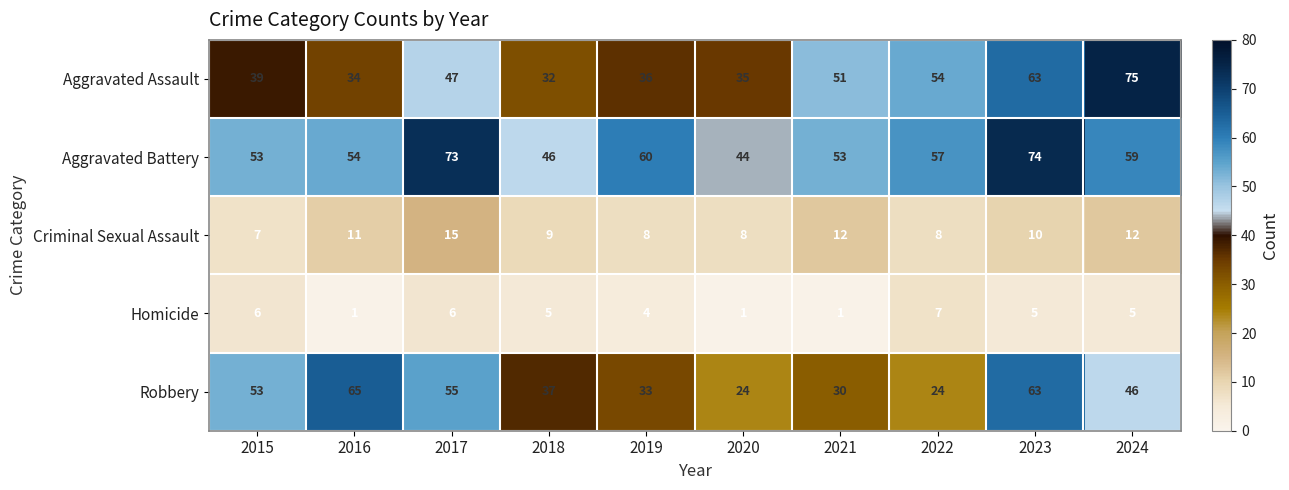

The value of Aggravated Assault at 2019 is 58. True or false?

False